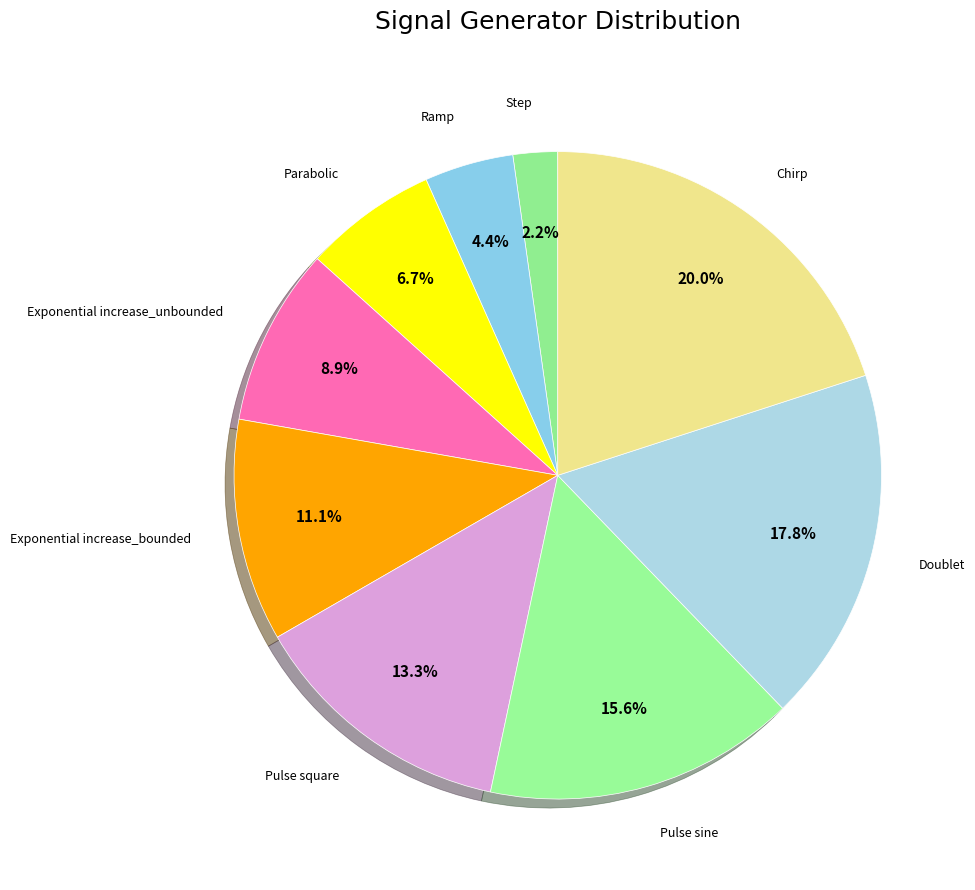

To the nearest percent, what is the difference between the Parabolic and Pulse sine slice percentages?

9%